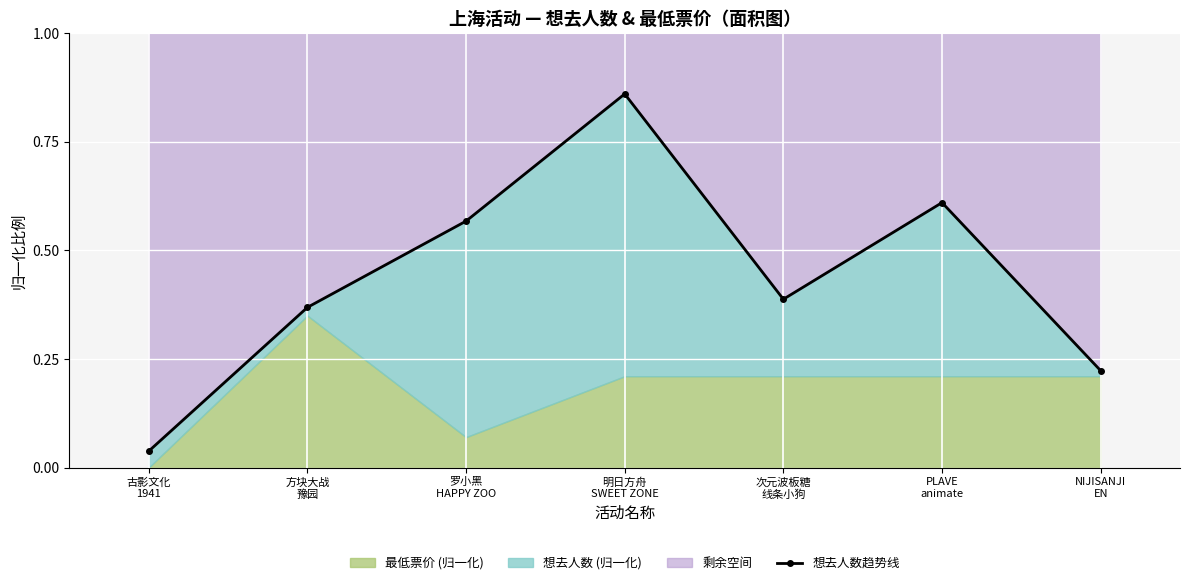

What is the label of the 7th point from the right?

古影文化
1941